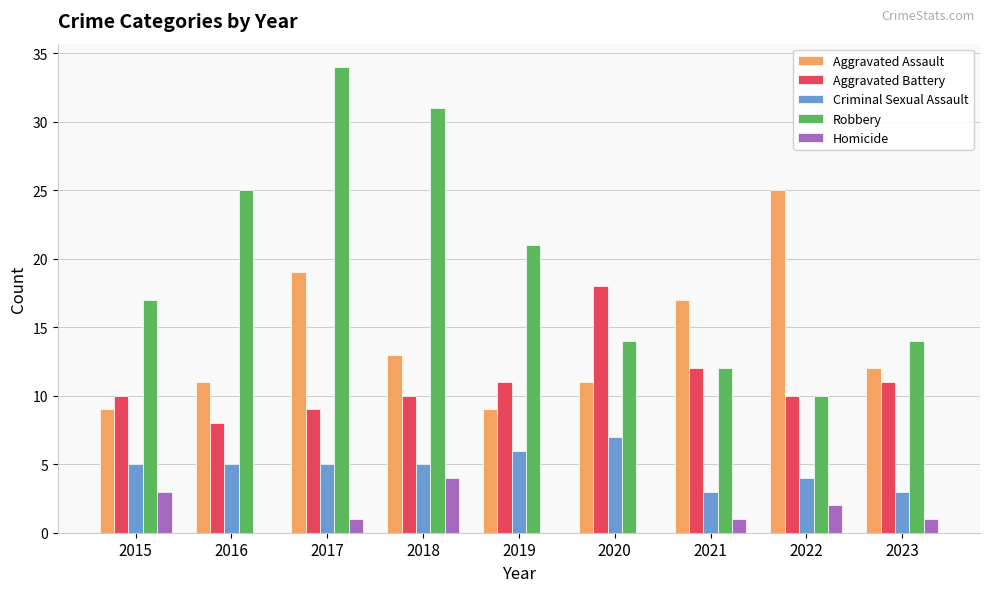

Does the chart contain stacked bars?

No